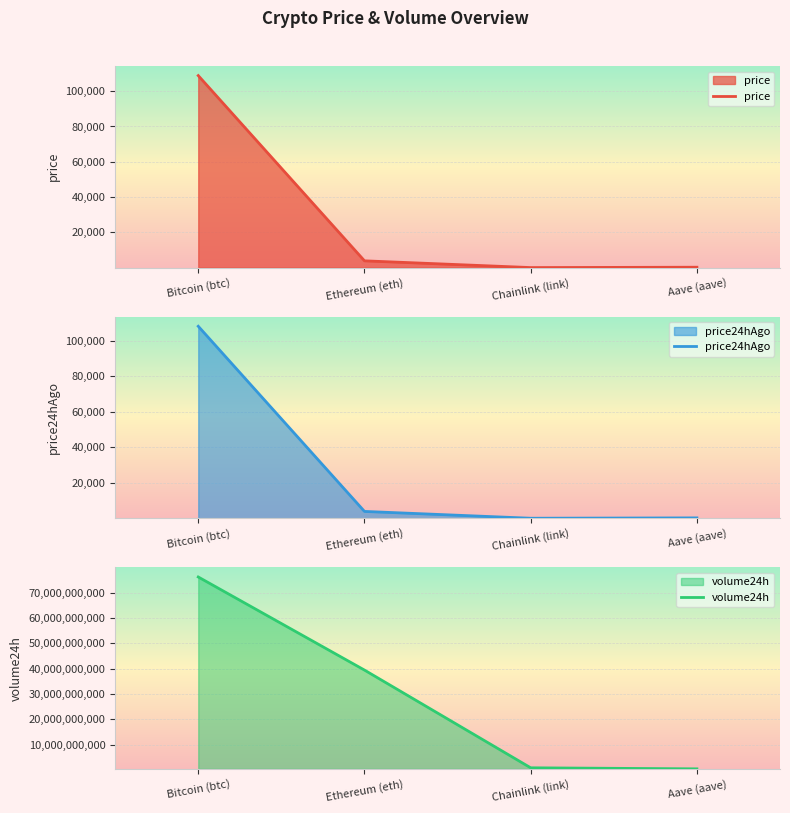

Which category has the lowest value across all series?

Chainlink (link)